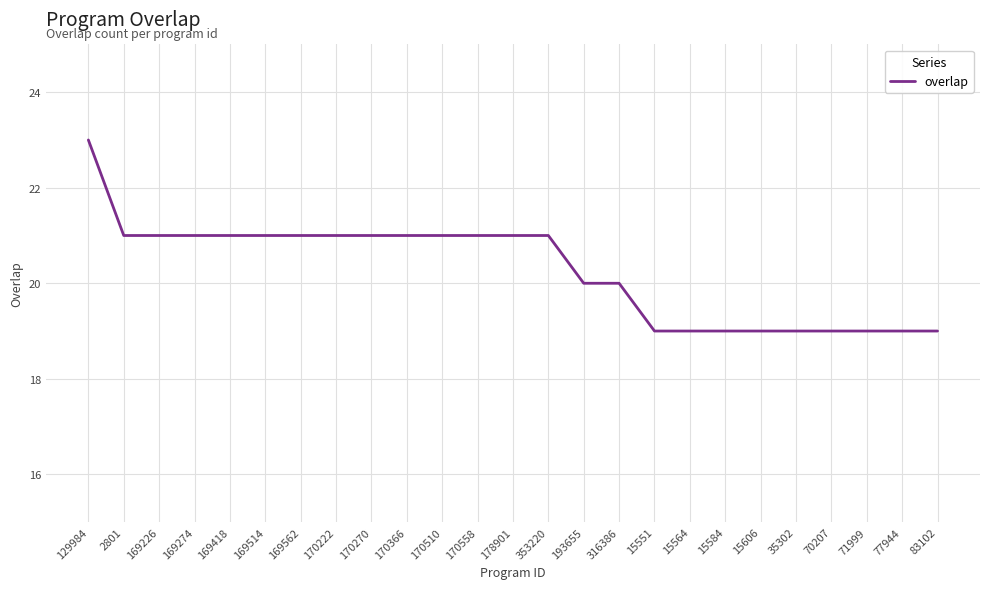

What position from the left is 170222?

8